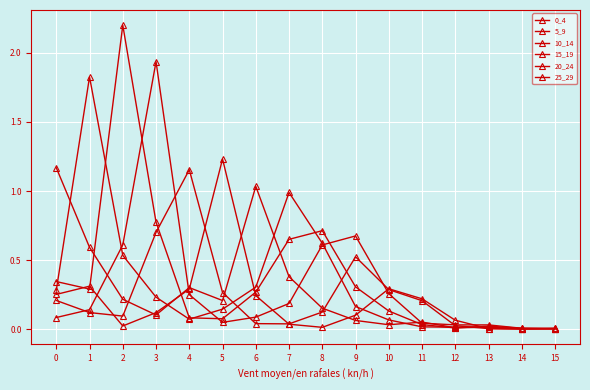

What is the difference between the 5_9 values at 8 and 2?

0.1